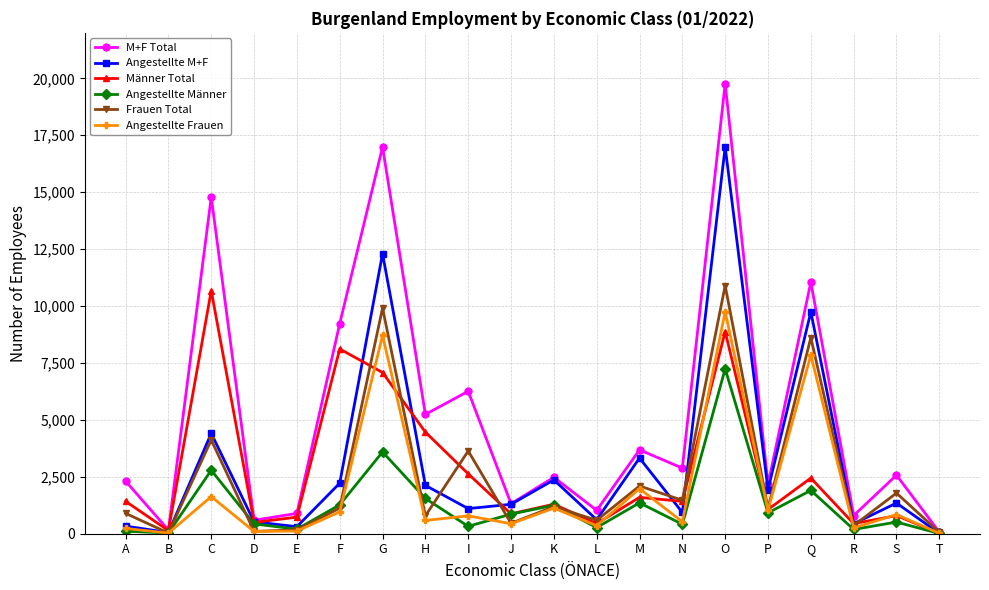

Where is the first local minimum for Männer Total?

B